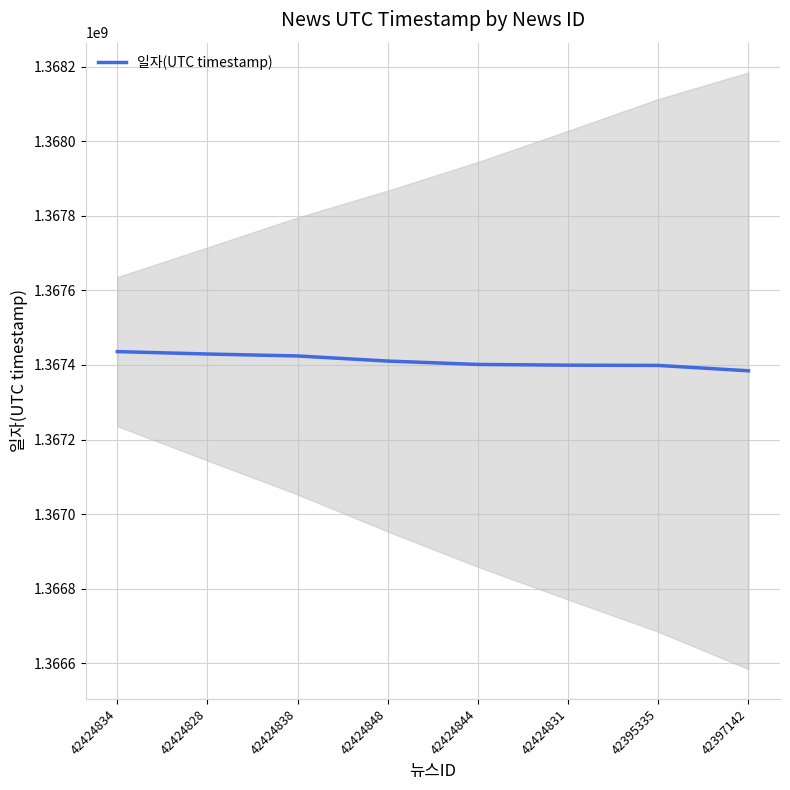

Which label corresponds to the largest value in the chart?

42424834